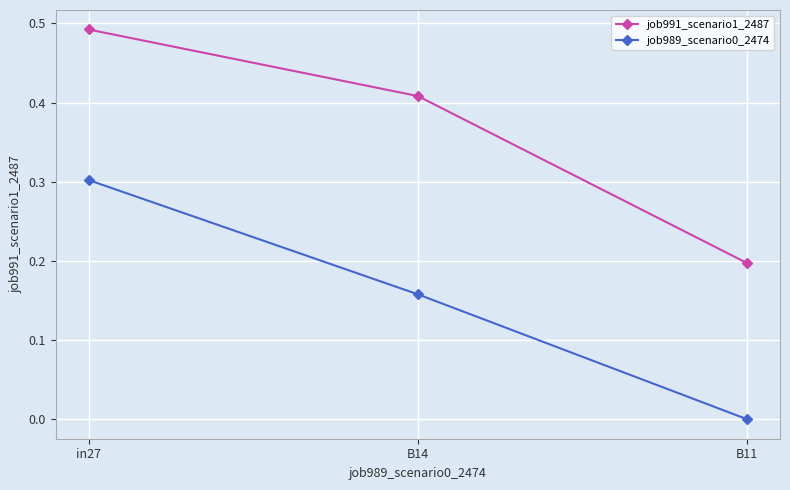

Which series changed the most between in27 and B11?

job989_scenario0_2474